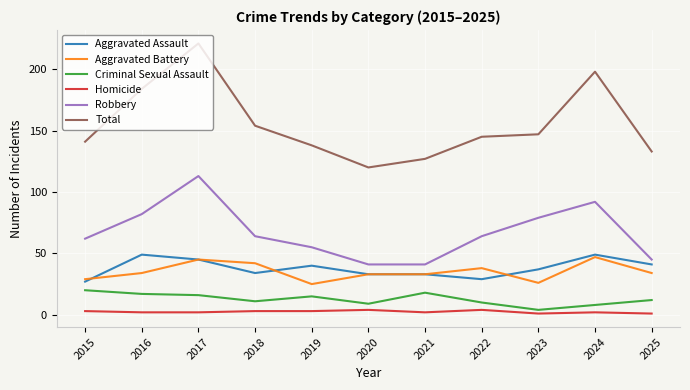

Is the value of Aggravated Assault at 2018 greater than the value of Robbery at 2018?

No